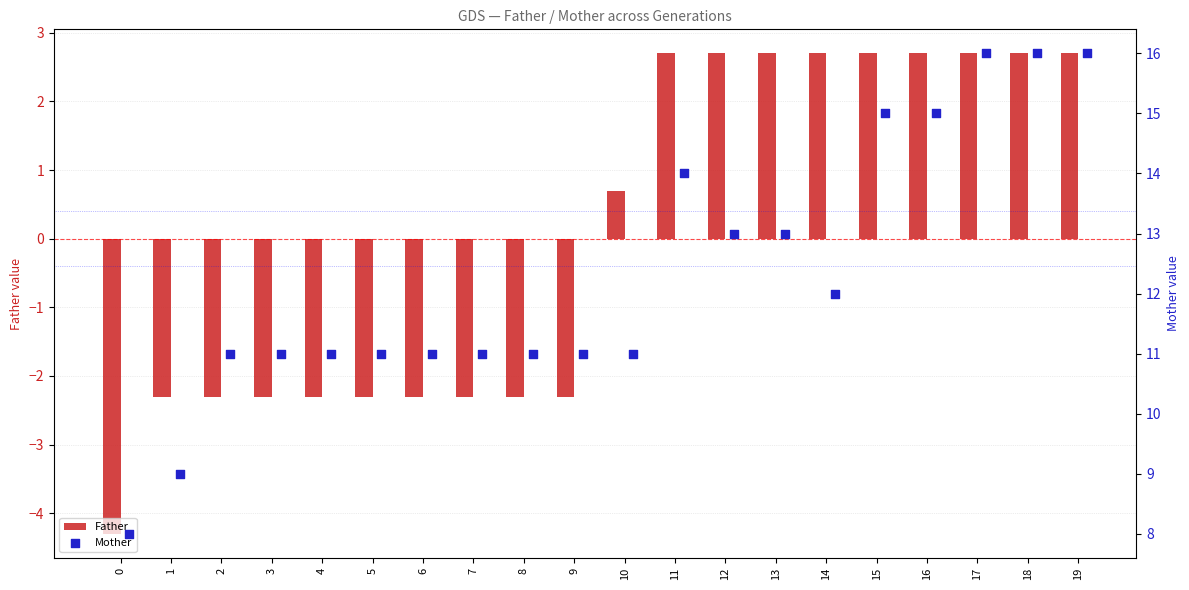

At which label does Father first exceed 0?

10